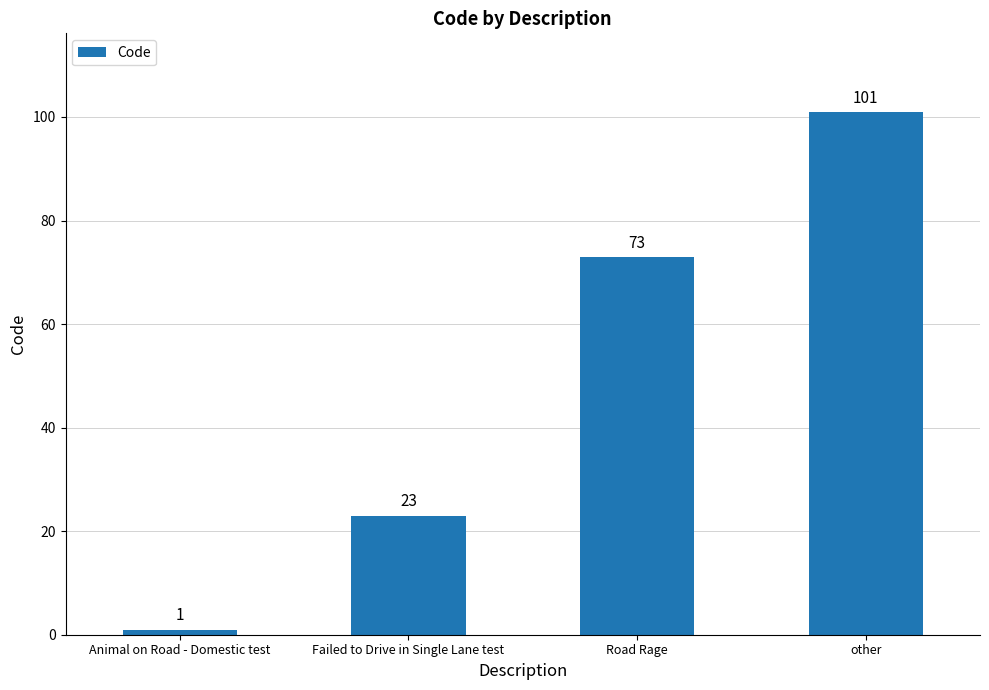

Count the values in the range 23 to 101.

3